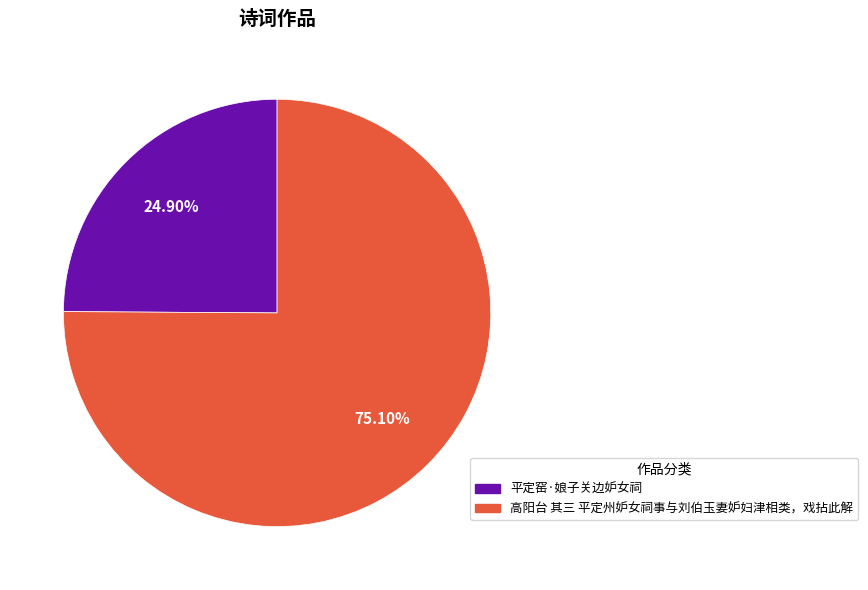

How much of the chart is everything except 平定窑·娘子关边妒女祠?

75.1%